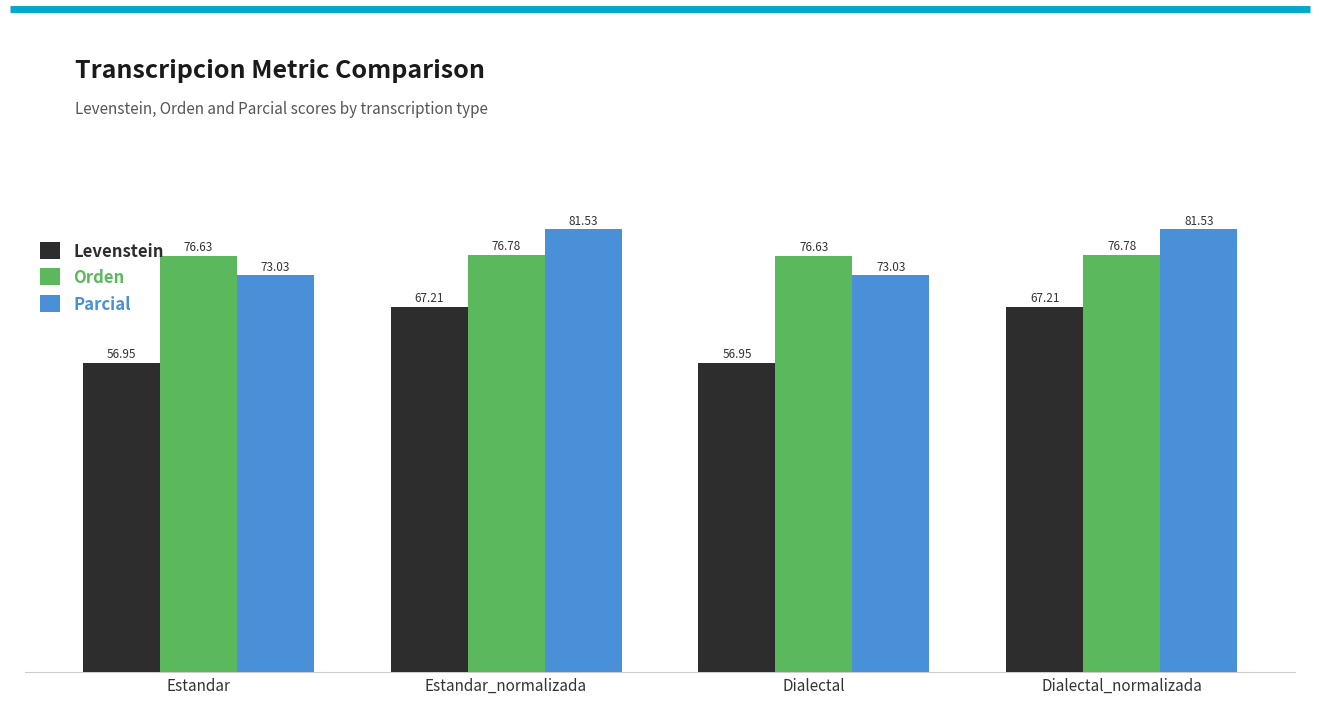

Reading left to right, transcribe all the data shown in this chart.

Levenstein: 57.0	67.2	57.0	67.2
Orden: 76.6	76.8	76.6	76.8
Parcial: 73.0	81.5	73.0	81.5